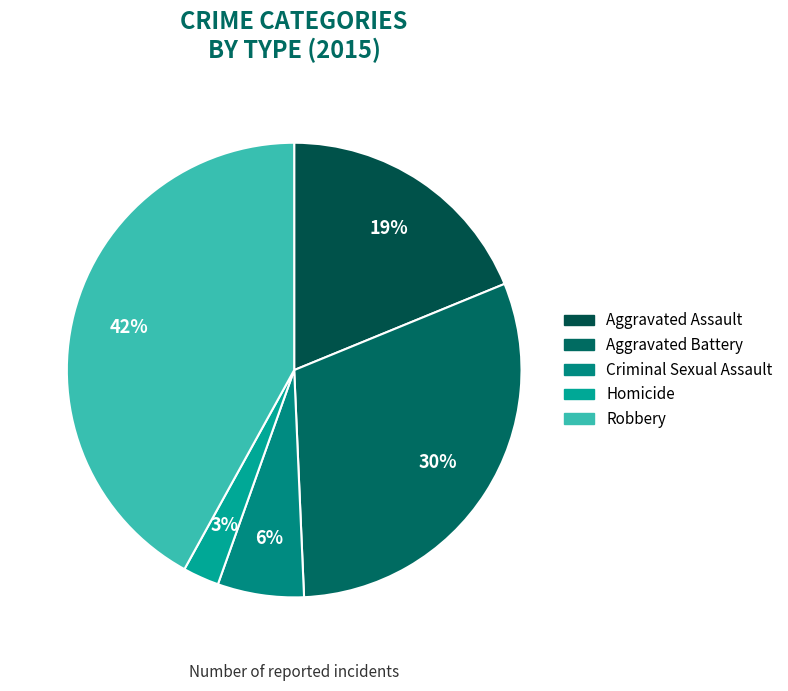

To the nearest percent, what is the difference between the largest and smallest slice percentages?

39%